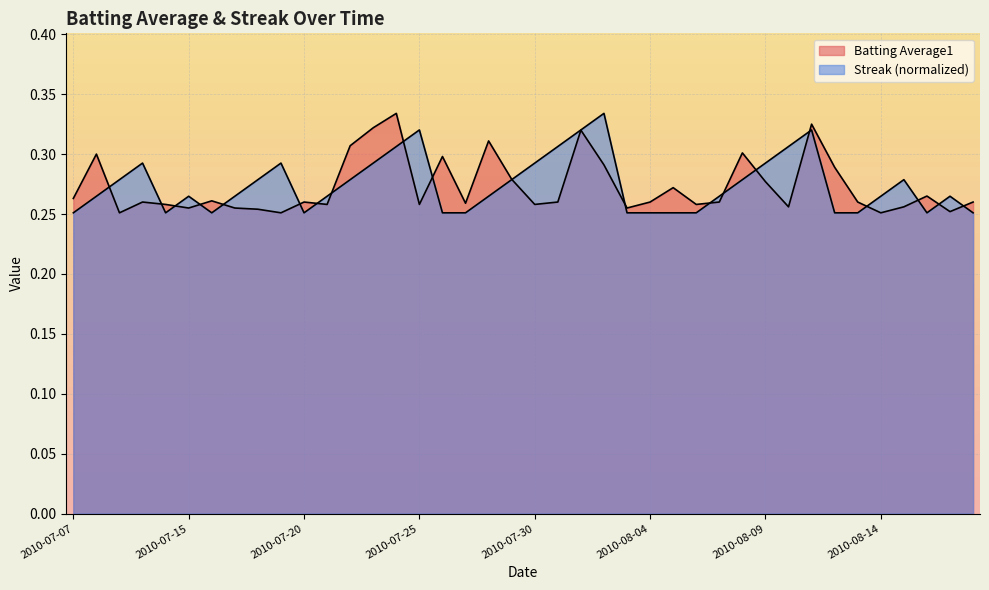

How many points are lower than both their immediate neighbors (excluding endpoints)?

12